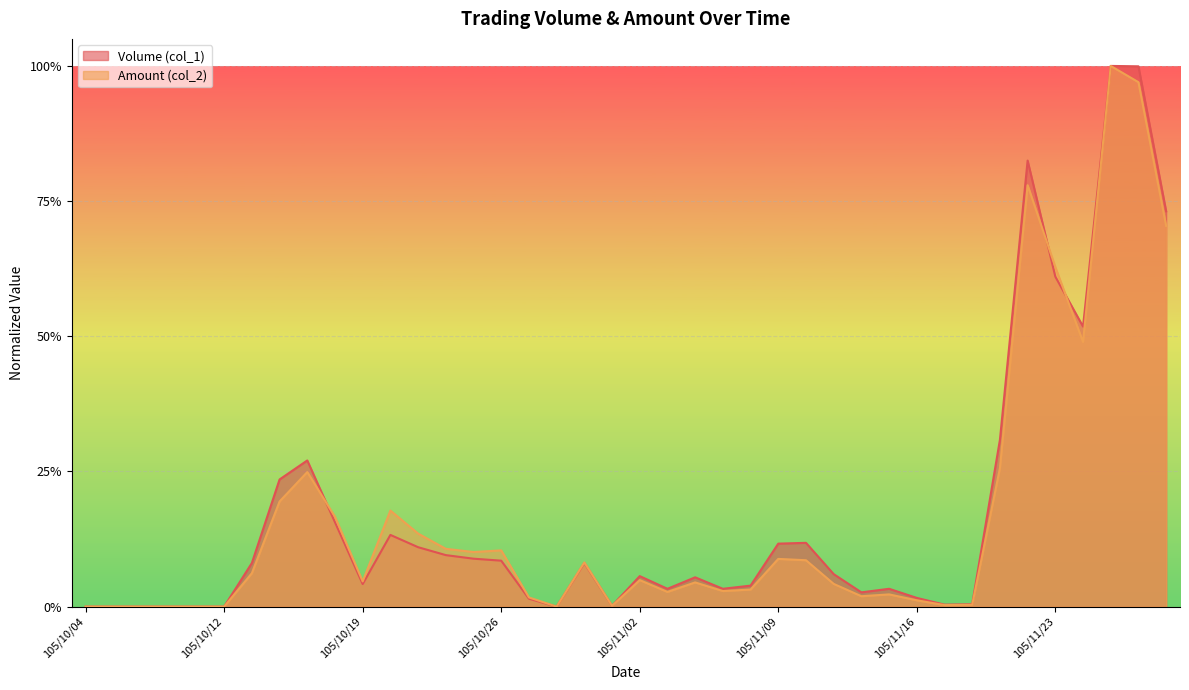

What is the label of the 39th point from the left?

105/11/28